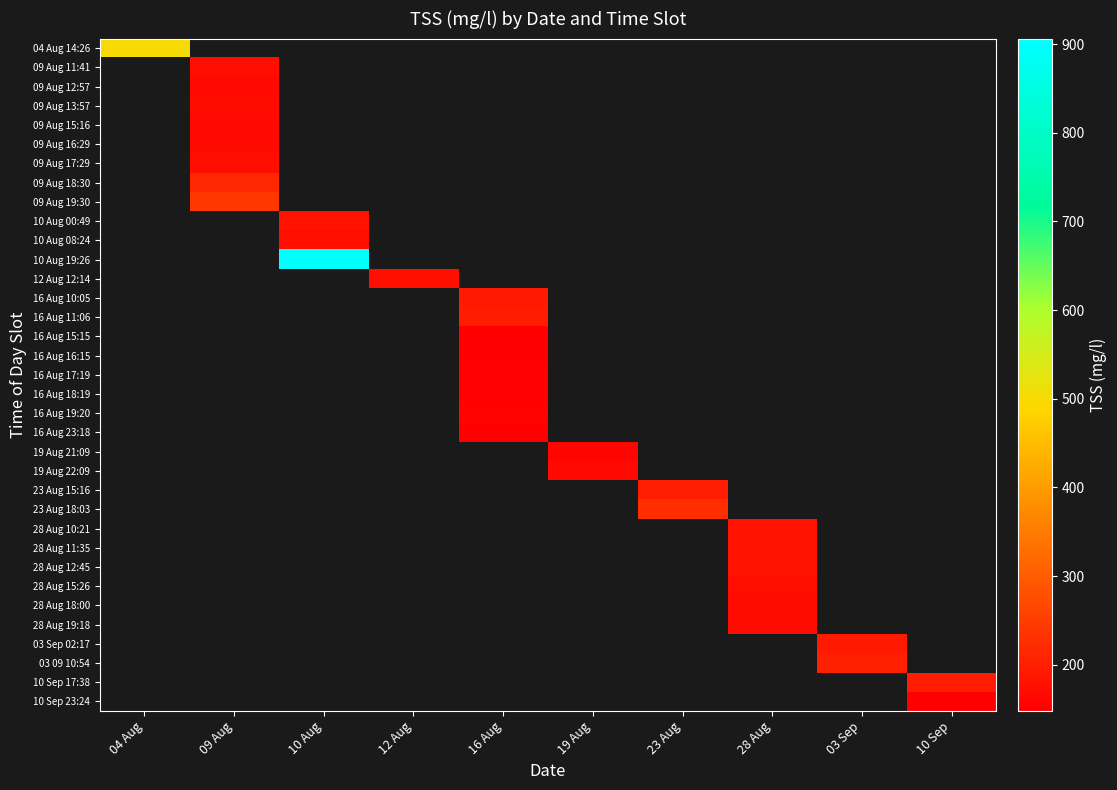

Which has a higher value, 28 Aug or 03 Sep?

03 Sep